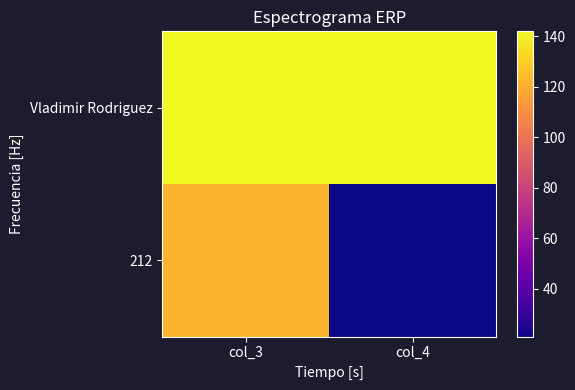

Reading right to left, what are all the values shown in this chart?

212: col_4=21	col_3=122
Vladimir Rodriguez: col_4=142	col_3=142